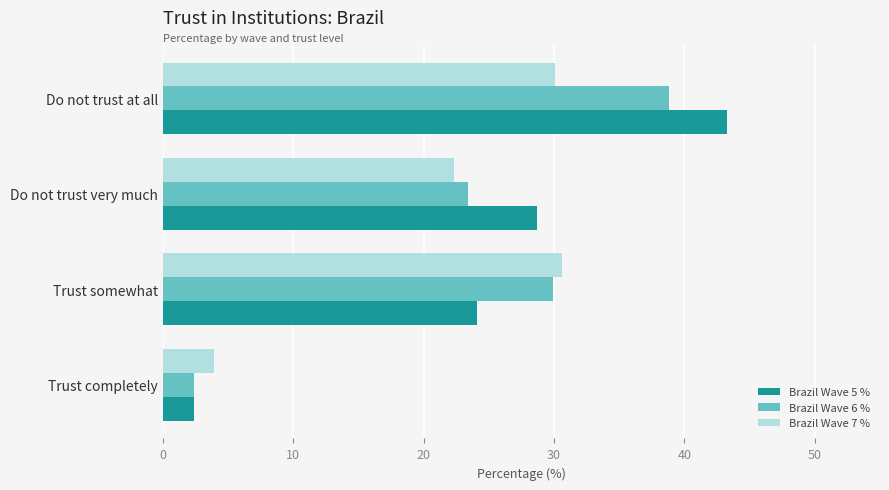

What value does the Brazil Wave 6 % series have at Trust somewhat?

29.9